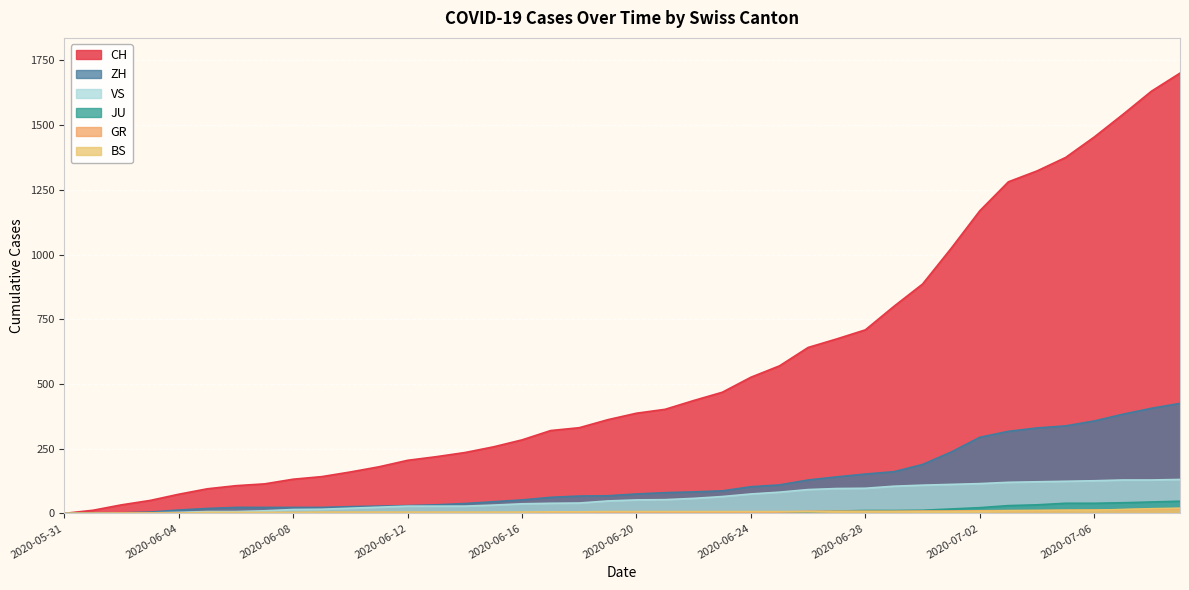

True or false: GR and VS intersect in this chart.

False